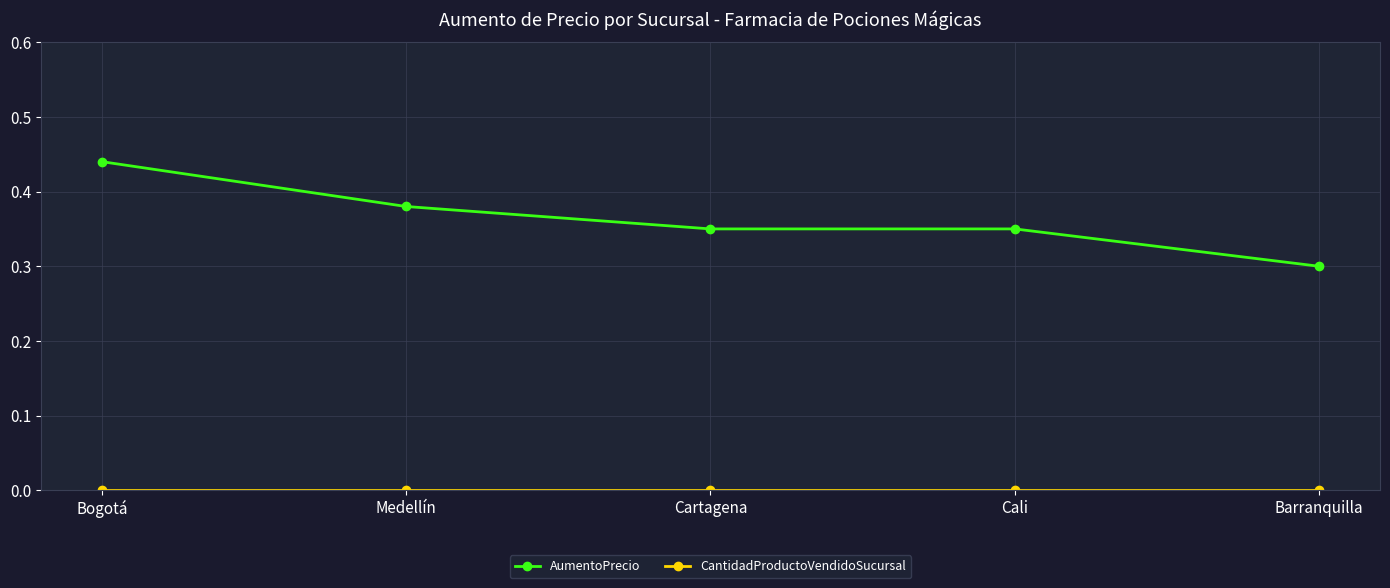

The AumentoPrecio series shows 0.3 at Cali. True or false?

True